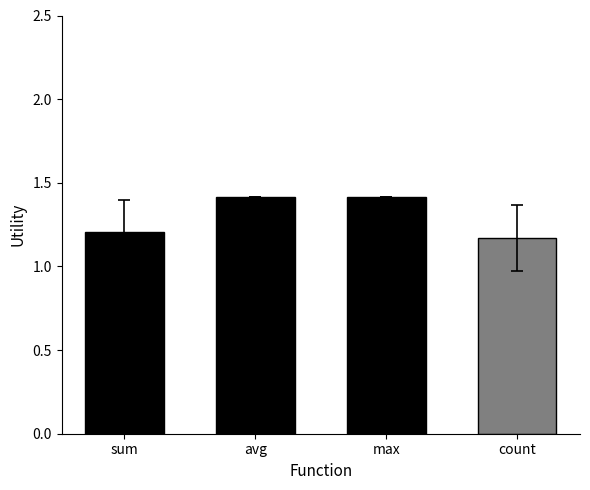

What is the label of the 3rd bar from the right?

avg